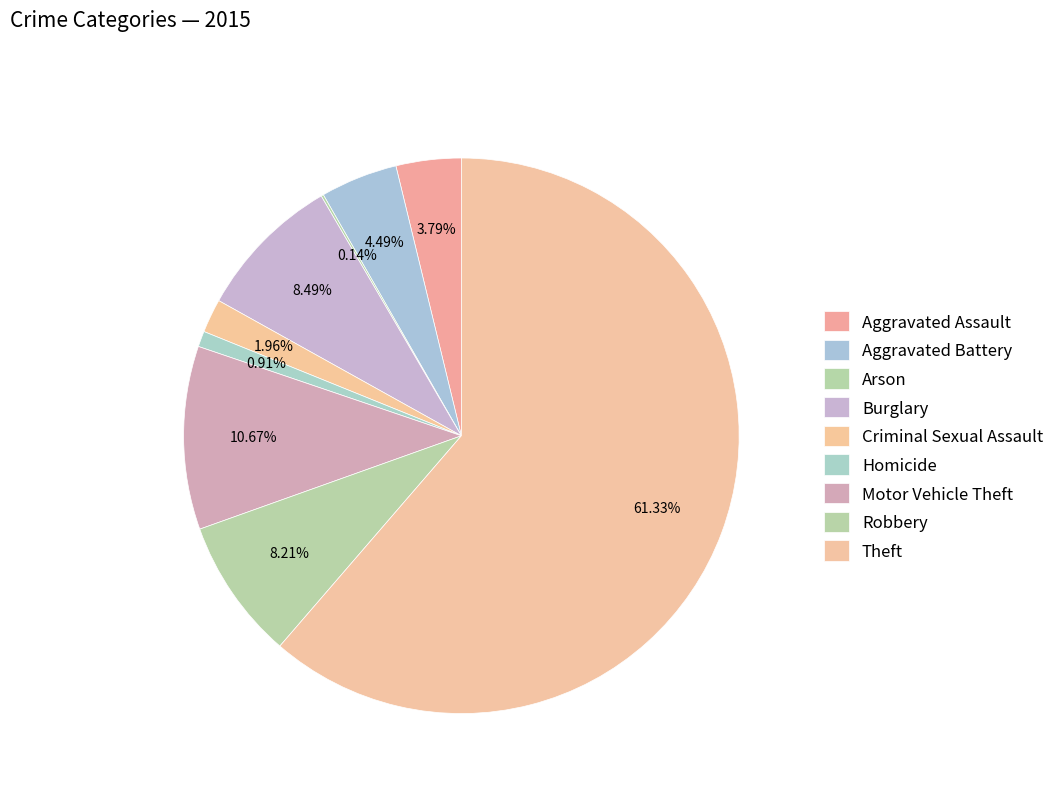

Is Arson the majority of the pie?

No